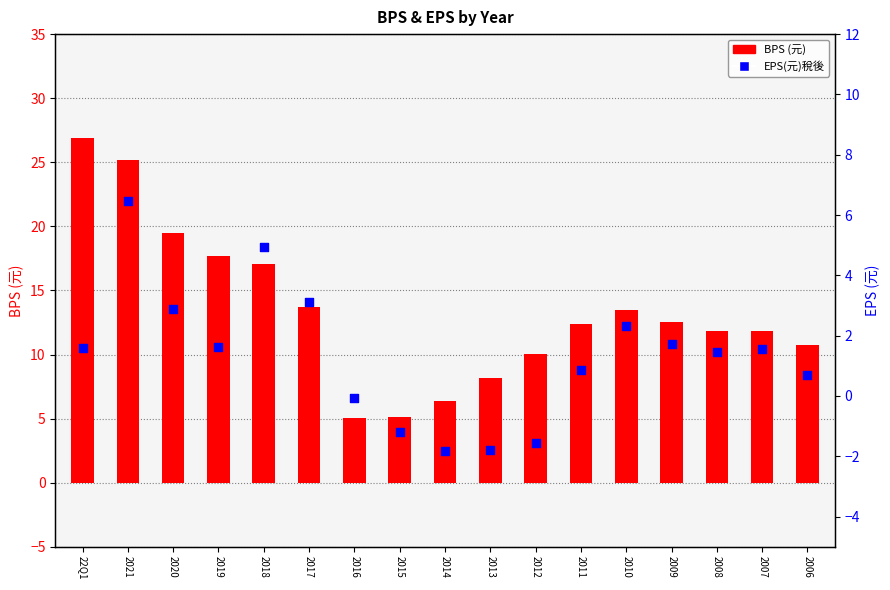

Which series contains the highest Y value?

BPS